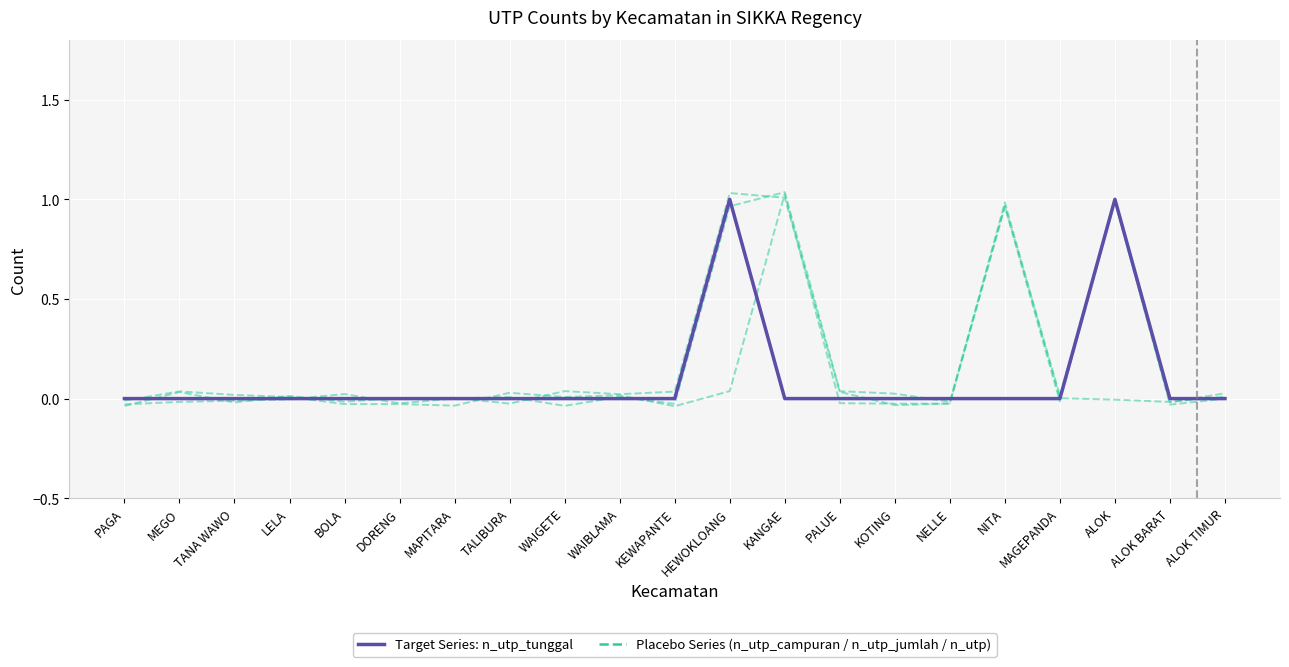

Reading left to right, extract all data points from this chart.

Placebo Series: PAGA=-0.0	MEGO=0.0	TANA WAWO=0.0	LELA=0.0	BOLA=-0.0	DORENG=-0.0	MAPITARA=-0.0	TALIBURA=0.0	WAIGETE=0.0	WAIBLAMA=0.0	KEWAPANTE=-0.0	HEWOKLOANG=0.0	KANGAE=1.0	PALUE=-0.0	KOTING=-0.0	NELLE=-0.0	NITA=1.0	MAGEPANDA=0.0	ALOK=-0.0	ALOK BARAT=-0.0	ALOK TIMUR=0.0
n_utp_tunggal (Target): PAGA=0.0	MEGO=0.0	TANA WAWO=0.0	LELA=0.0	BOLA=0.0	DORENG=0.0	MAPITARA=0.0	TALIBURA=0.0	WAIGETE=0.0	WAIBLAMA=0.0	KEWAPANTE=0.0	HEWOKLOANG=1.0	KANGAE=0.0	PALUE=0.0	KOTING=0.0	NELLE=0.0	NITA=0.0	MAGEPANDA=0.0	ALOK=1.0	ALOK BARAT=0.0	ALOK TIMUR=0.0